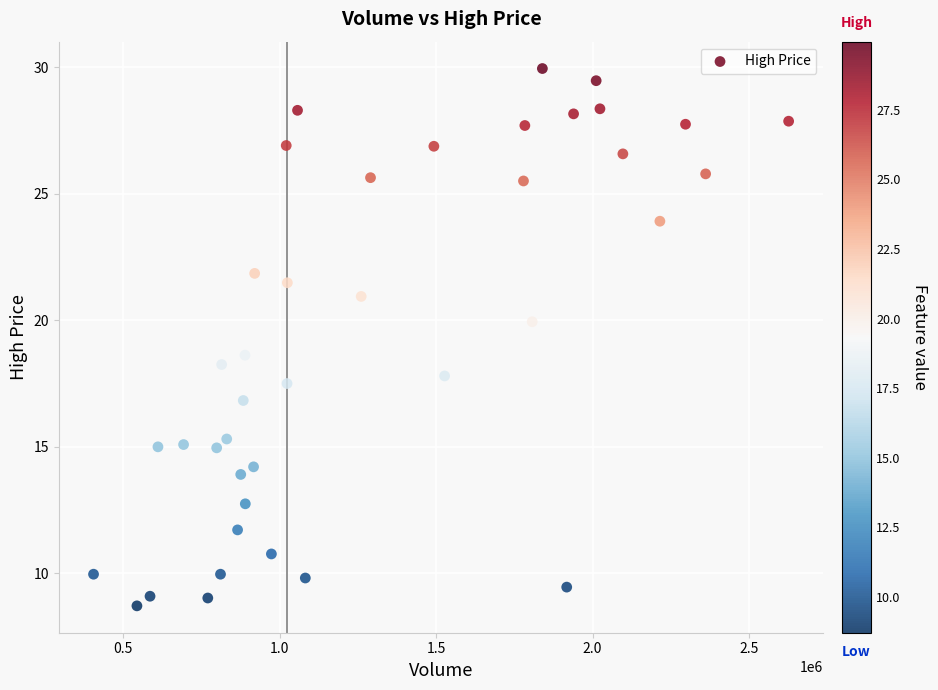

What Y value in the scatter plot is closest to 19?

18.6